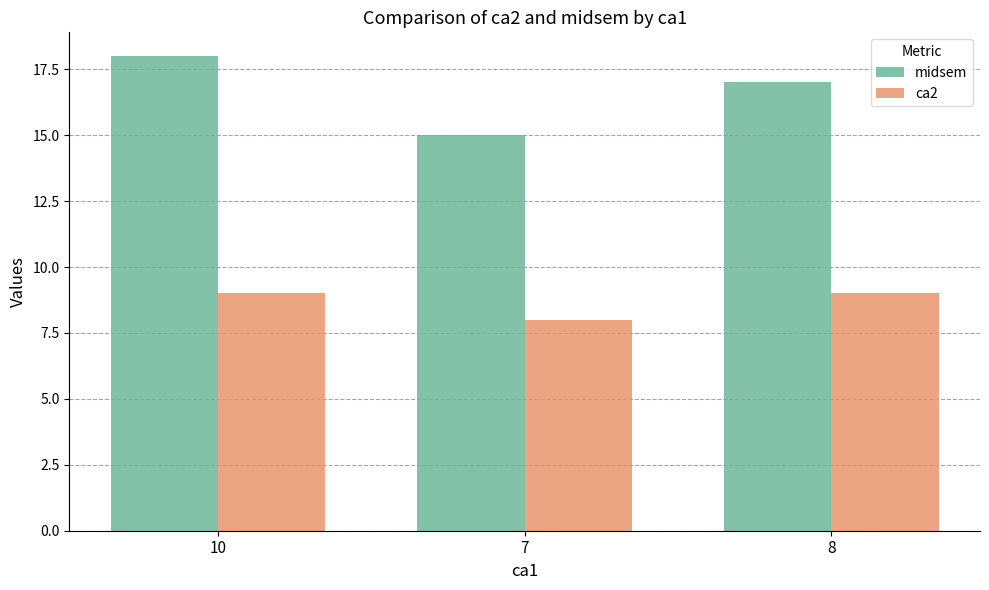

What is the maximum value shown in the chart?

18